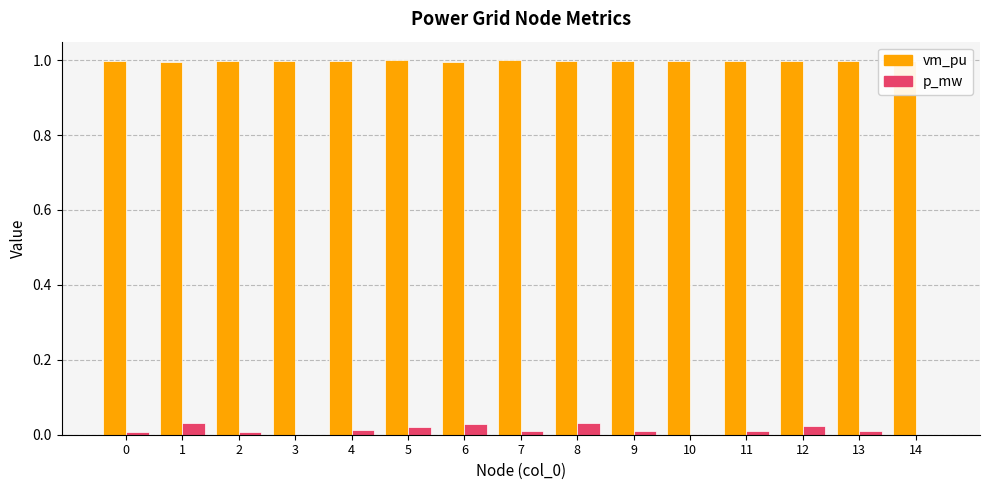

True or false: p_mw has a value of 0.0 at 6.

True